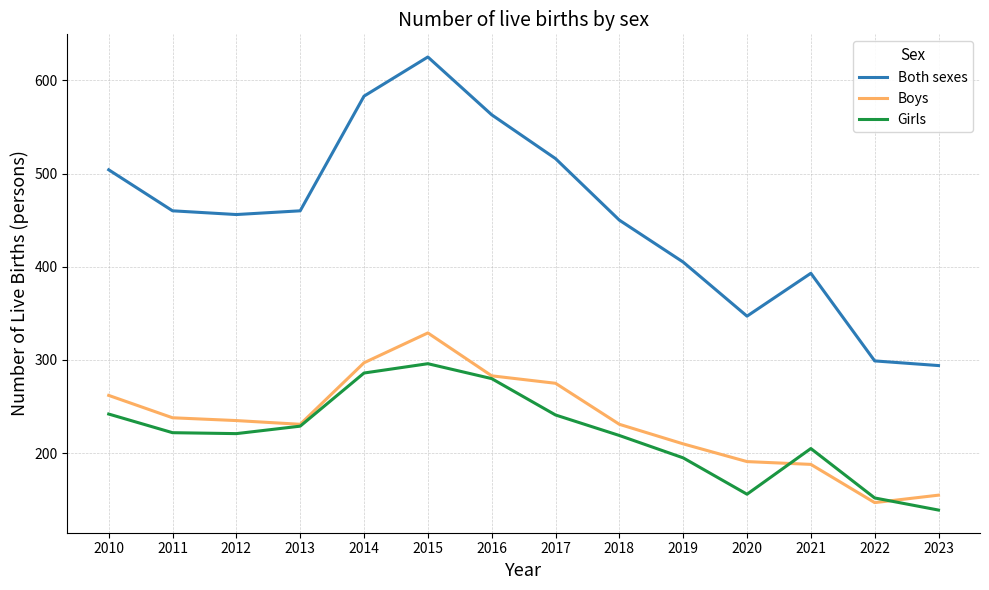

What is the sum of all Girls values?

3083